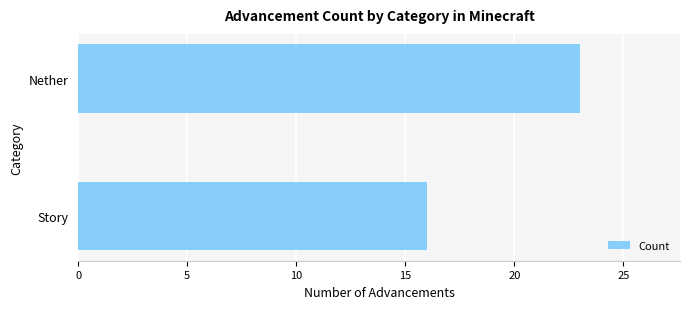

Reading bottom to top, list all the values displayed in this chart.

16	23